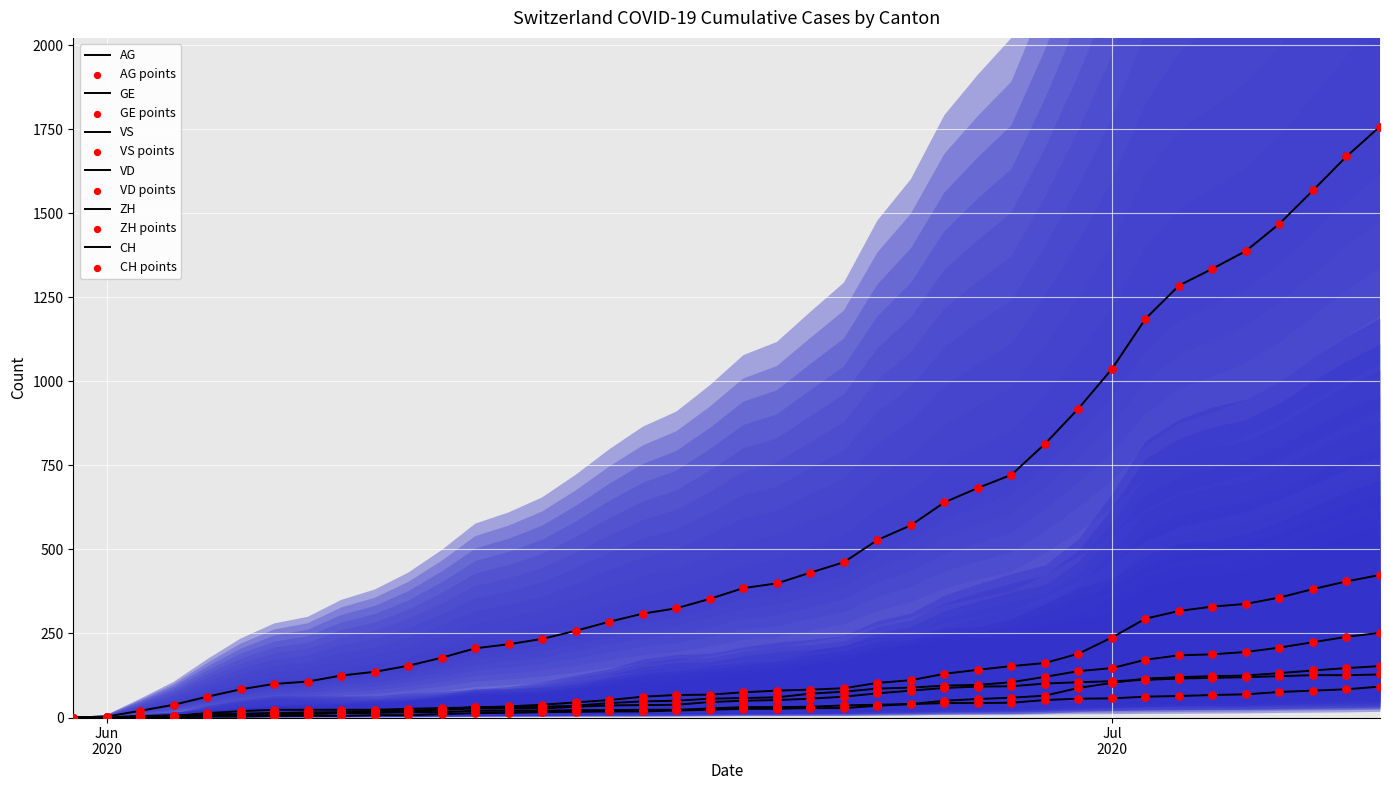

What are all the series names shown in the legend?

CH, ZH, VD, GE, VS, AG